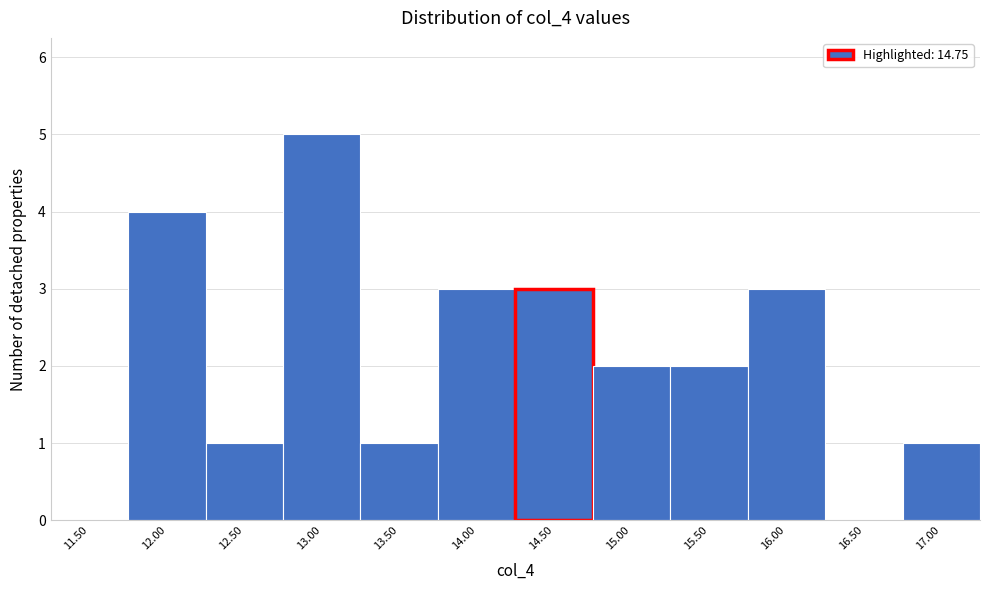

Reading left to right, transcribe all the data shown in this chart.

11.50=0	12.00=4	12.50=1	13.00=5	13.50=1	14.00=3	14.50=3	15.00=2	15.50=2	16.00=3	16.50=0	17.00=1